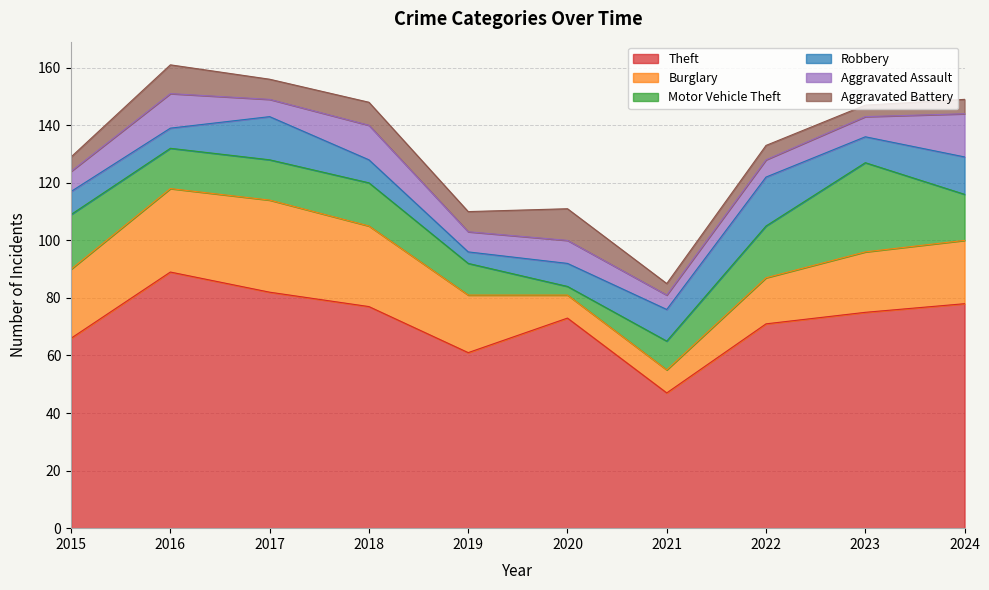

Where does the Motor Vehicle Theft series first go above 15?

2015